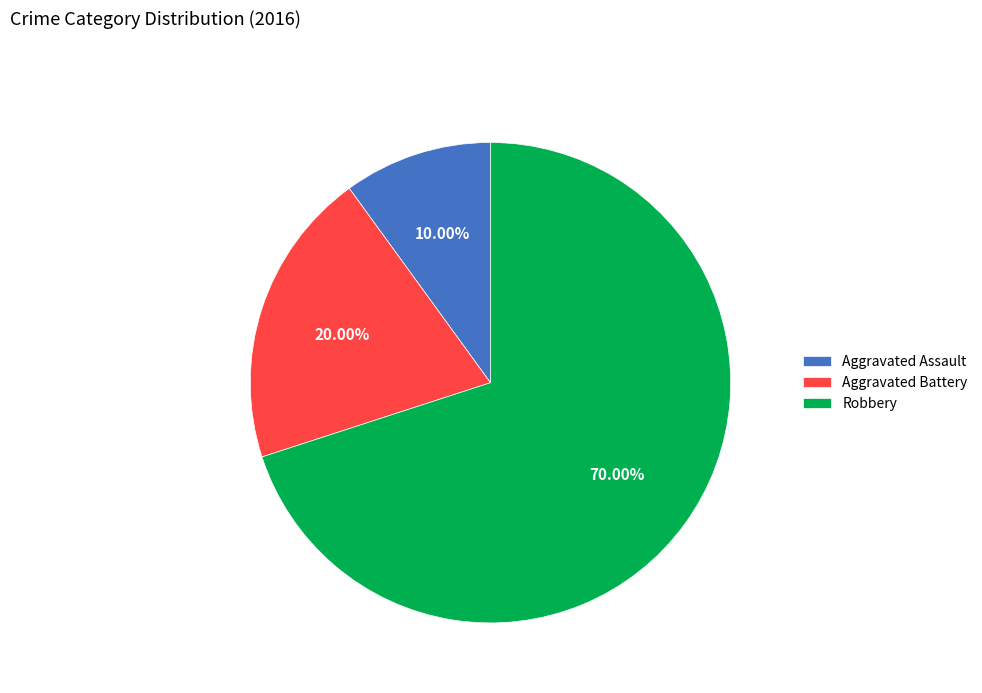

How many slices are in this pie chart?

3